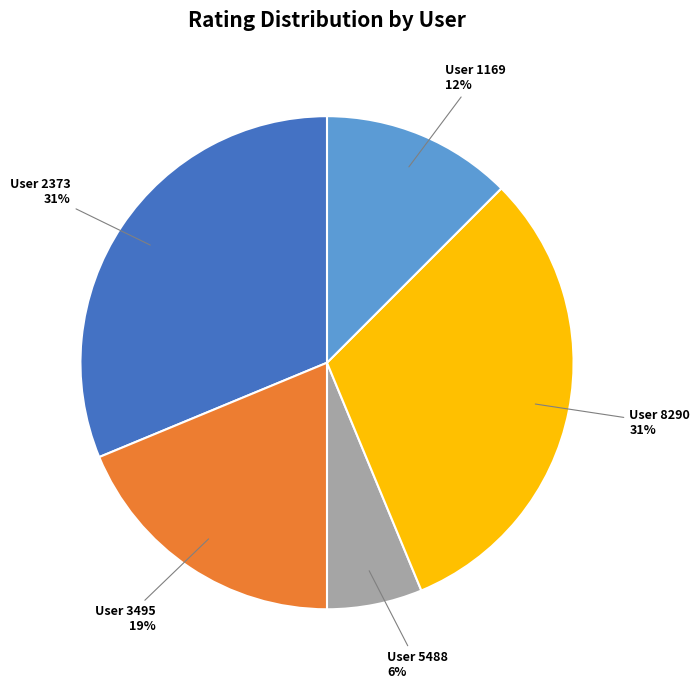

To the nearest percent, what is the average slice percentage?

20%